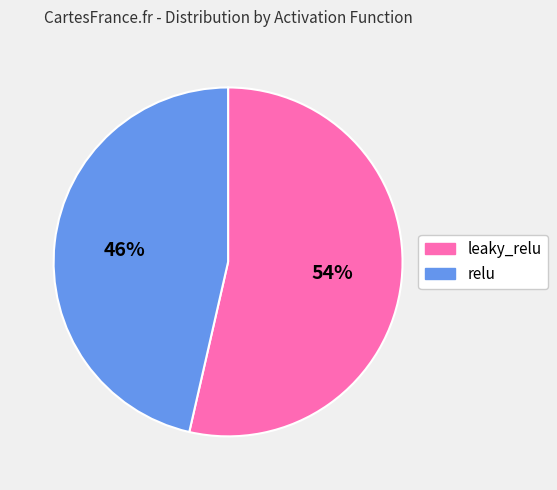

Combined, do leaky_relu and relu account for over 50%?

Yes